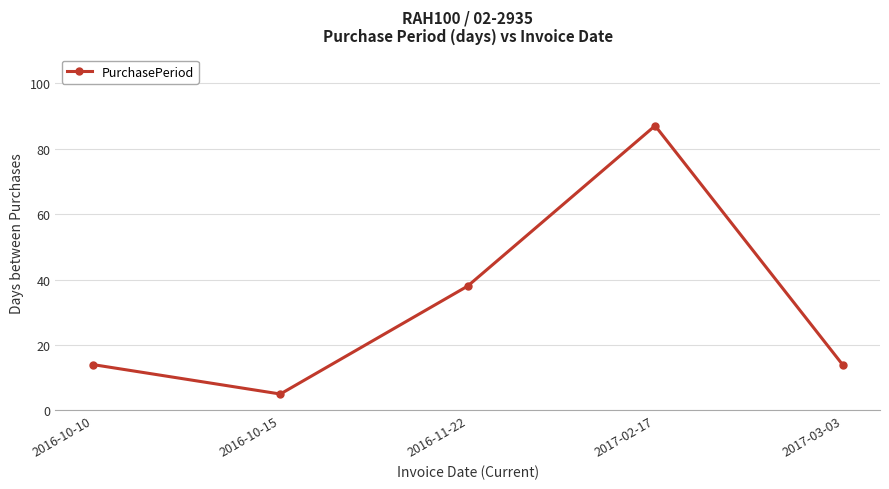

What is the difference between the maximum and minimum values?

82